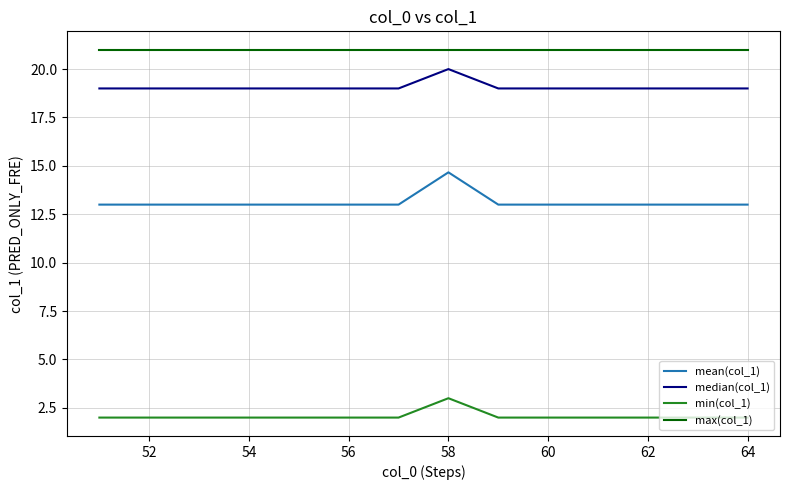

At how many categories does at least one series exceed 18?

14